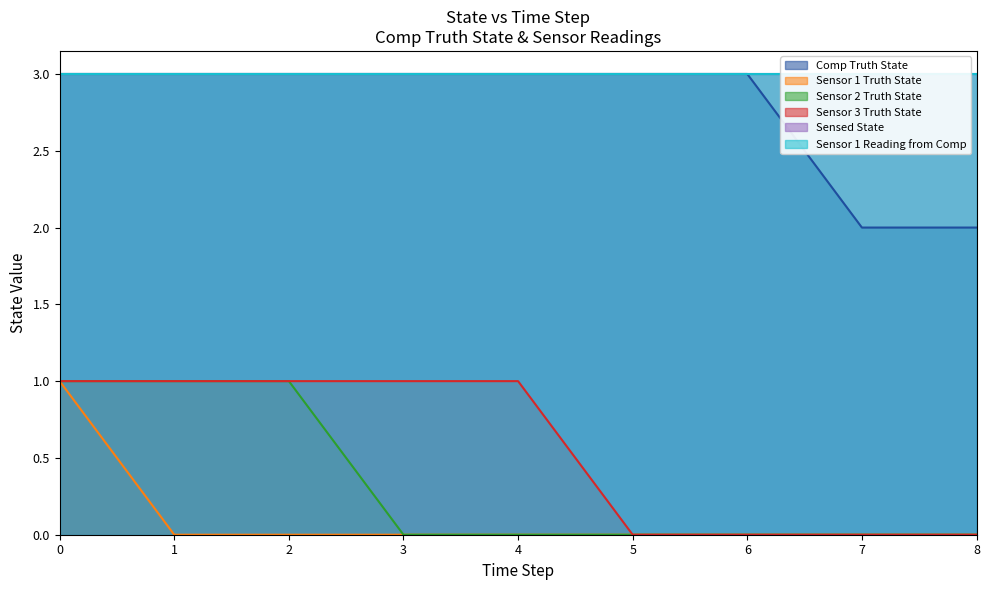

True or false: Comp Truth State and Sensor 3 Truth State intersect in this chart.

False